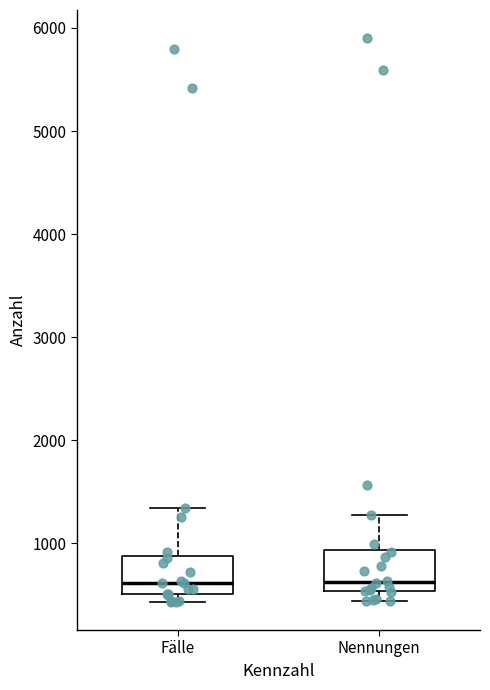

Where does the median line of the box for Nennungen sit on the y-axis? The values are not printed on the chart, so give them approximately, as read against the axis.

600